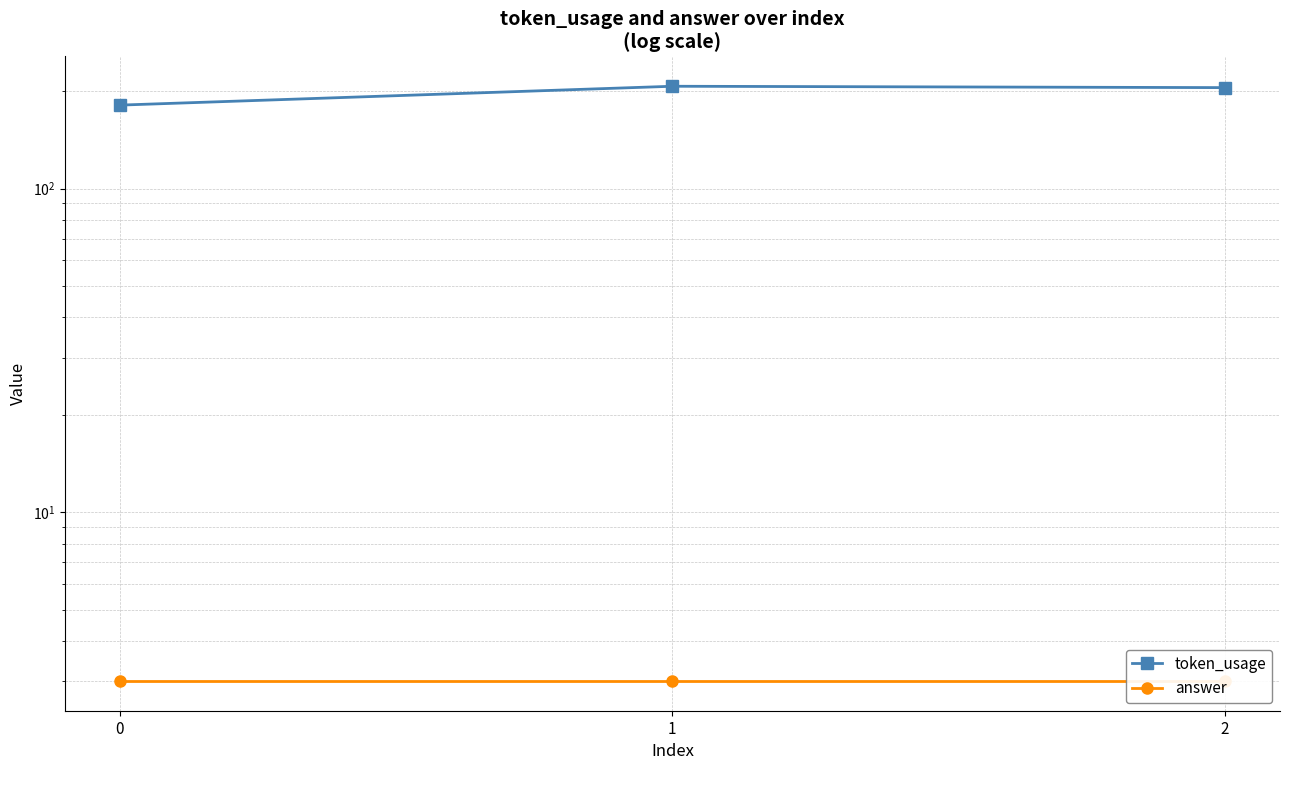

Between 1 and 2, which series saw the biggest shift?

token_usage